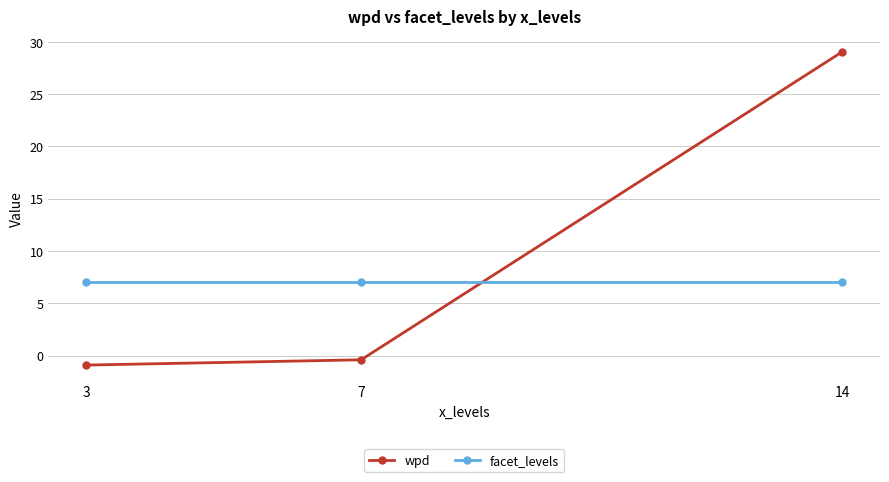

Rank the series by their average value, from lowest to highest.

facet_levels, wpd